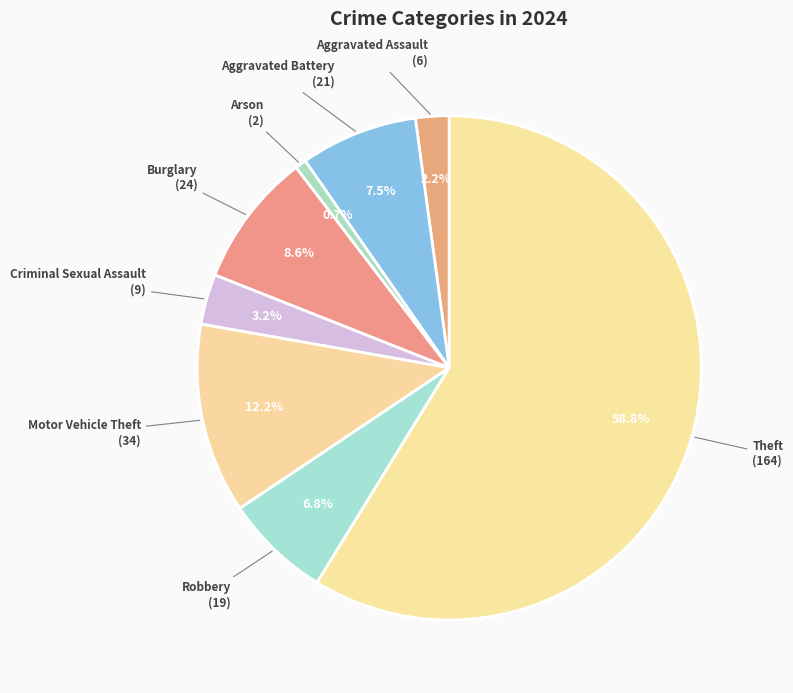

Which slice is the smallest?

Arson